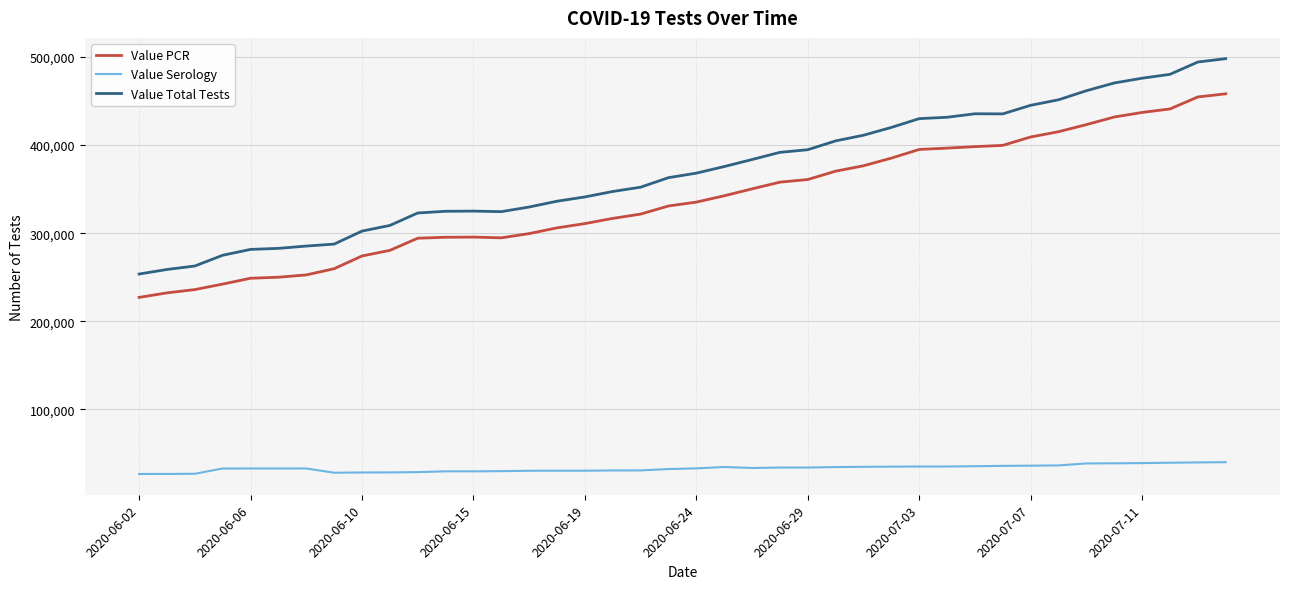

What is the lowest value of the Value Serology series?

26529